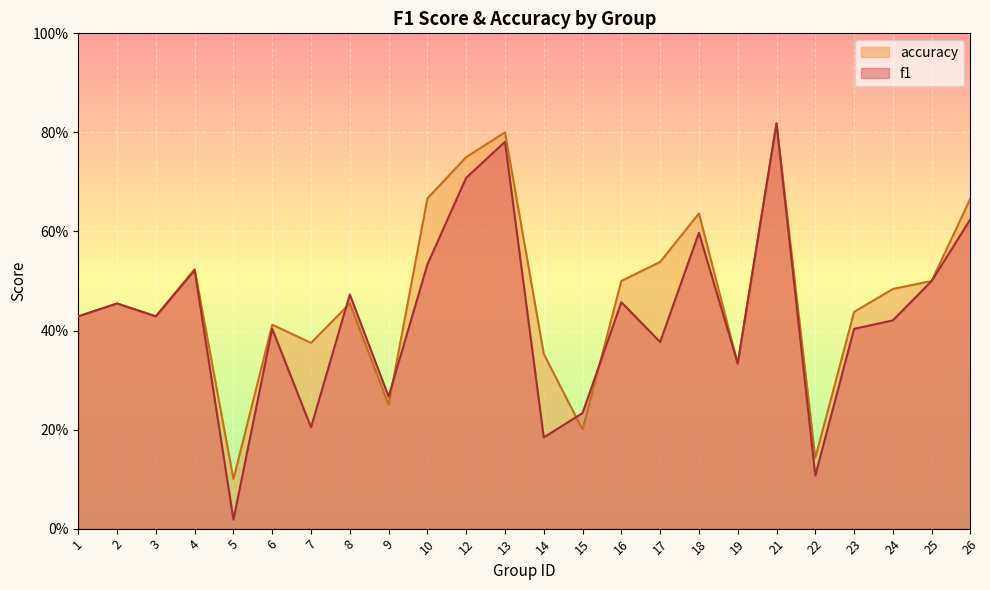

Which series ends up on top after the final intersection of f1 and accuracy?

accuracy